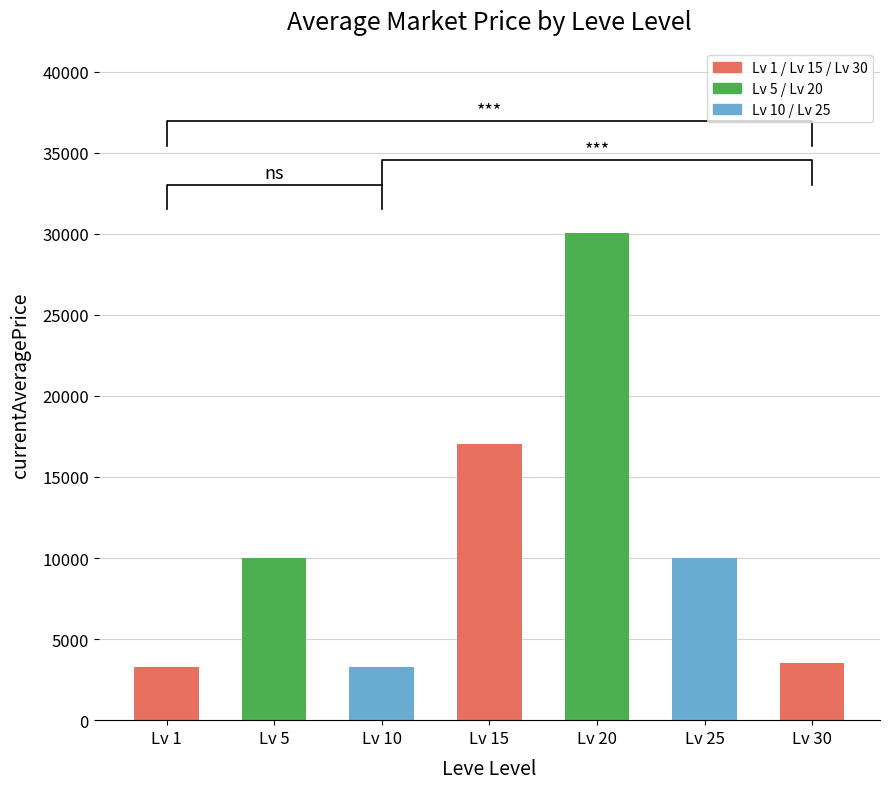

What is the minimum value shown in the chart?

3287.5